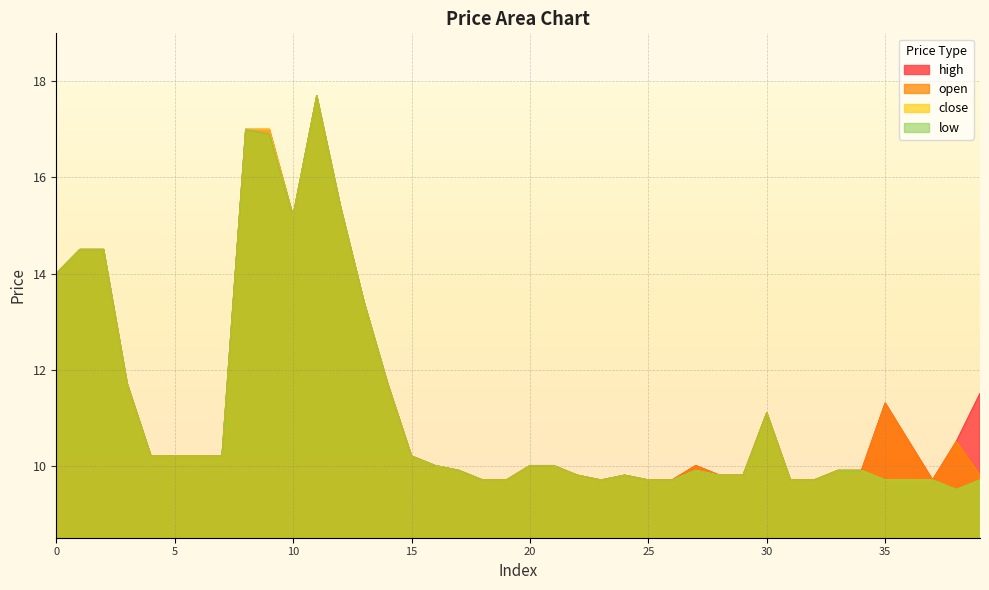

Where is the first local maximum for close?

11